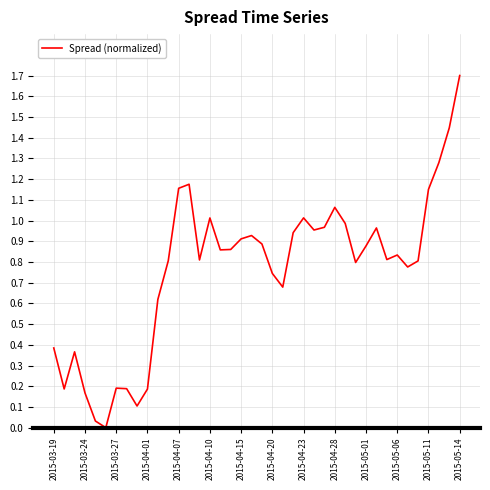

What is the greatest value displayed?

1.7